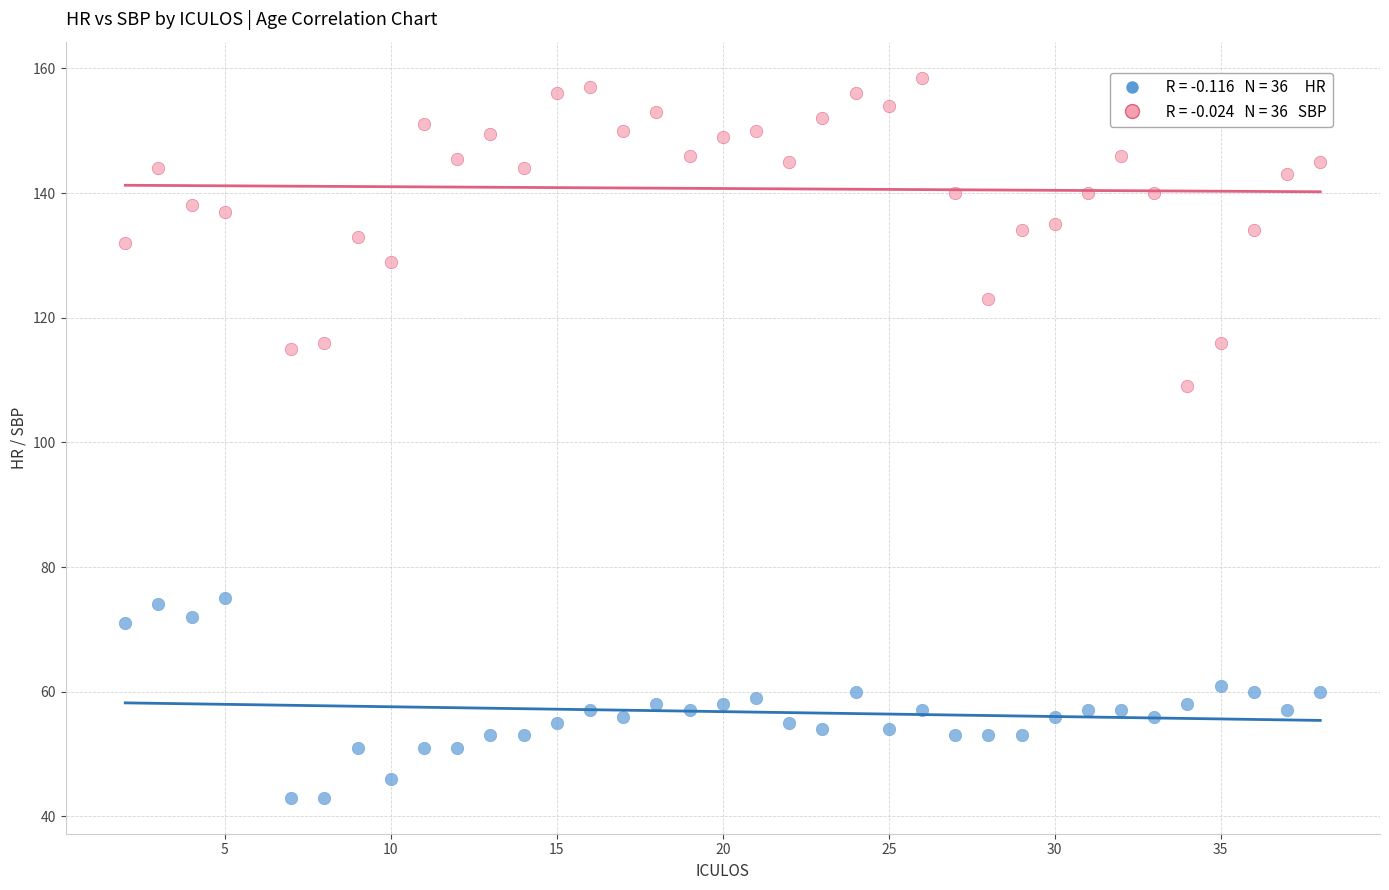

Across all series, what Y value is closest to 100?

109.0